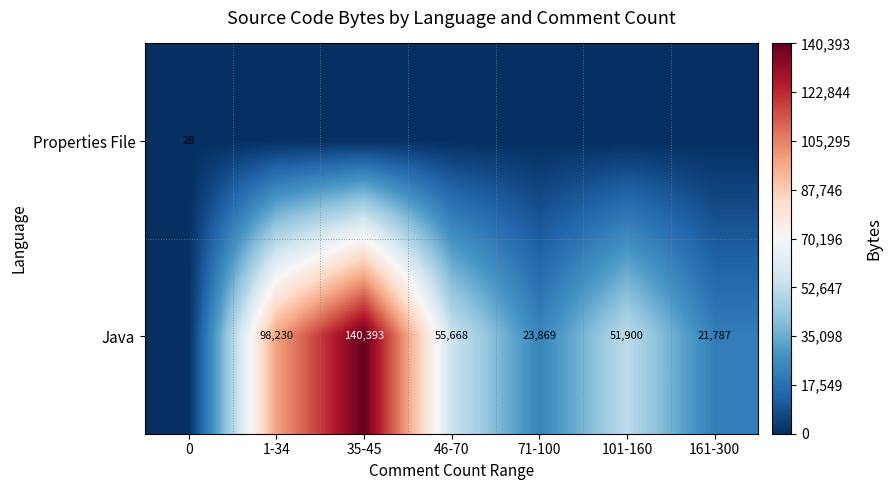

Is it true that Properties File equals 28 at 0?

True